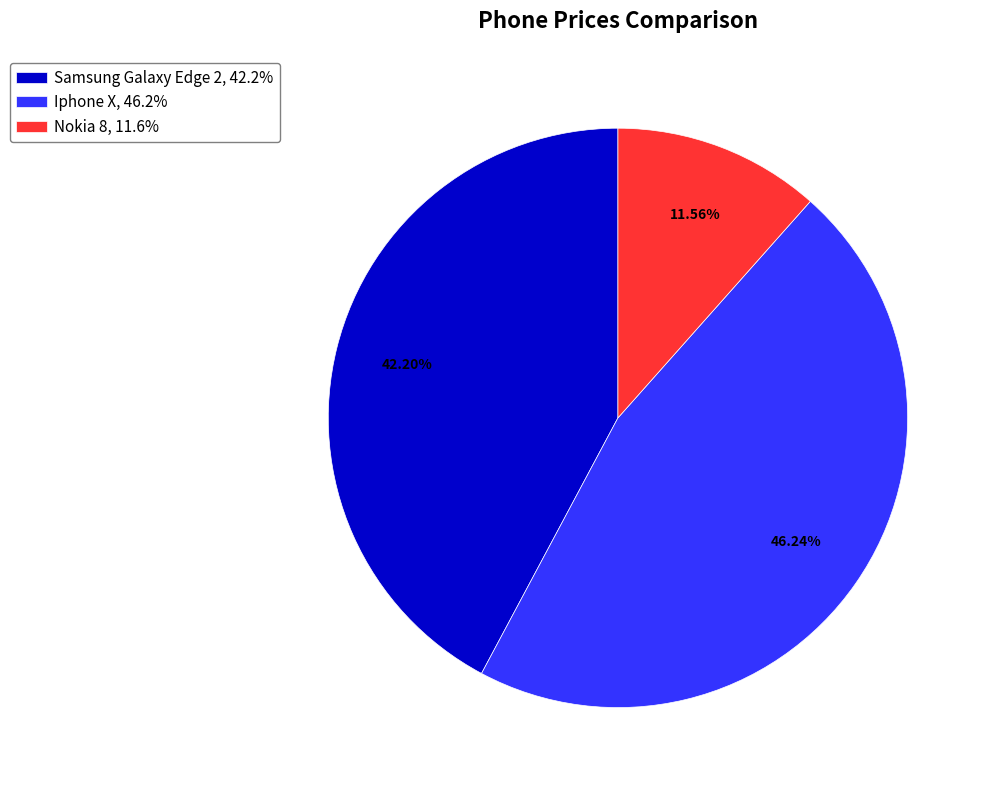

How many slices are in this pie chart?

3